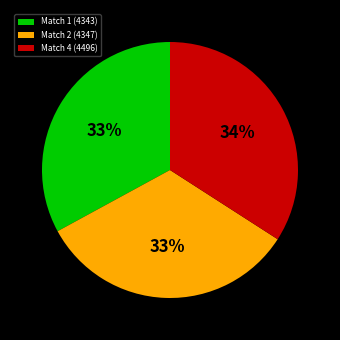

Approximately how many times larger is the value at Match 1 (4343) compared to Match 2 (4347)?

1.0